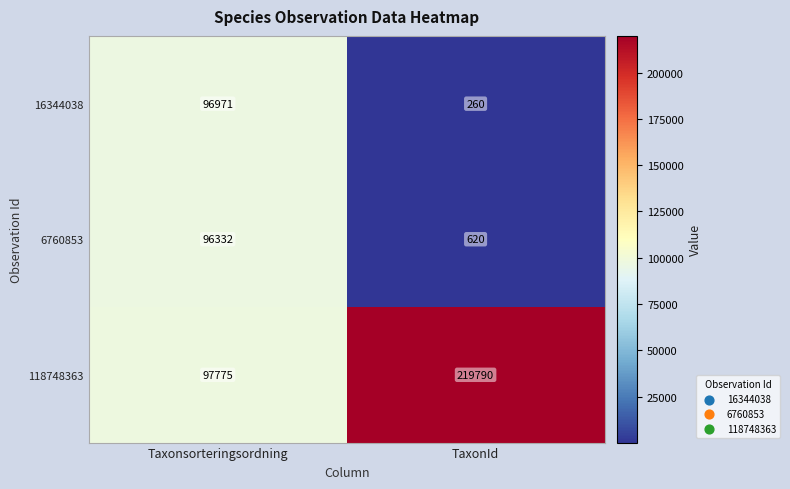

What is the sum of all 118748363 values?

317565